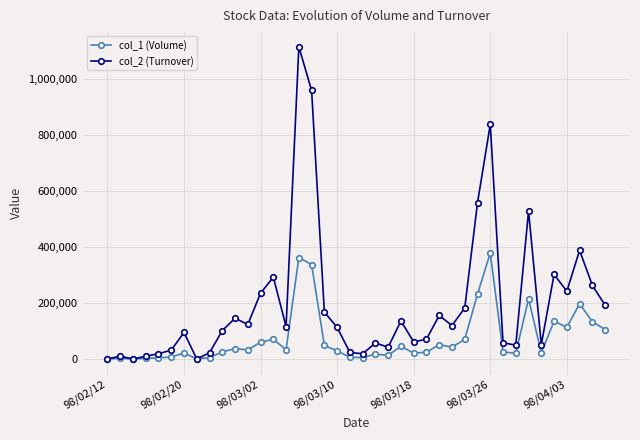

Rank the series by their maximum value, from lowest to highest.

col_1 (Volume), col_2 (Turnover)